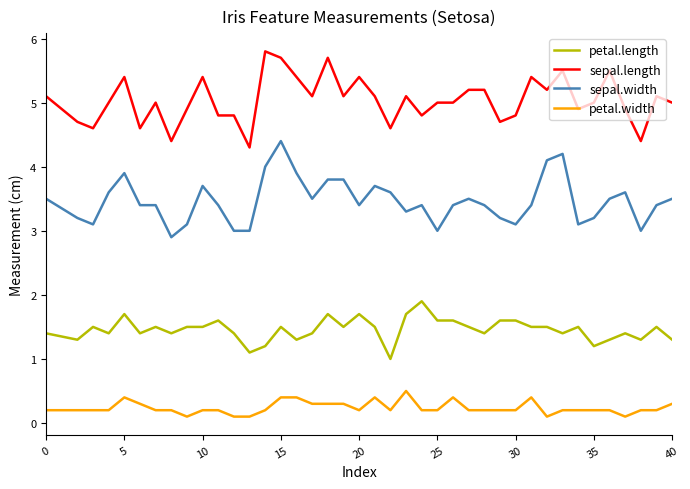

How many series are shown in this chart?

4